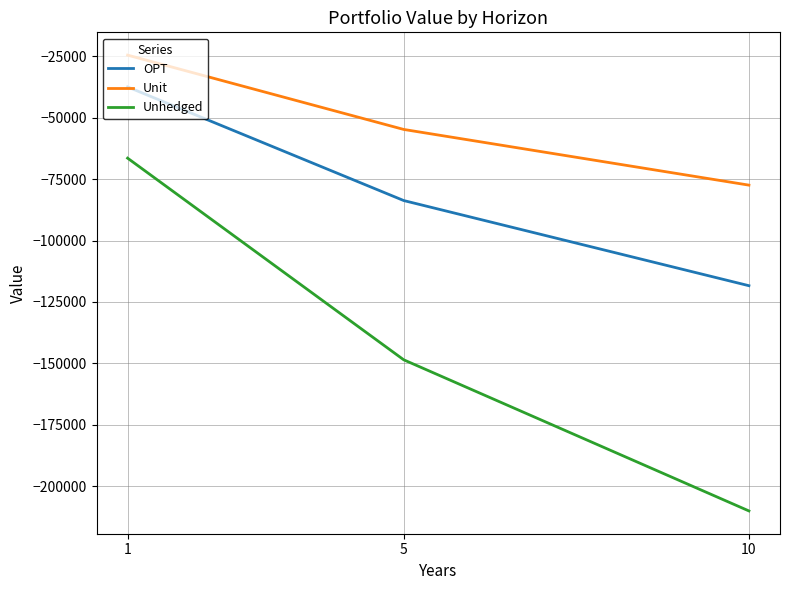

What is the difference between the Unit values at 10 and 1?

52955.8